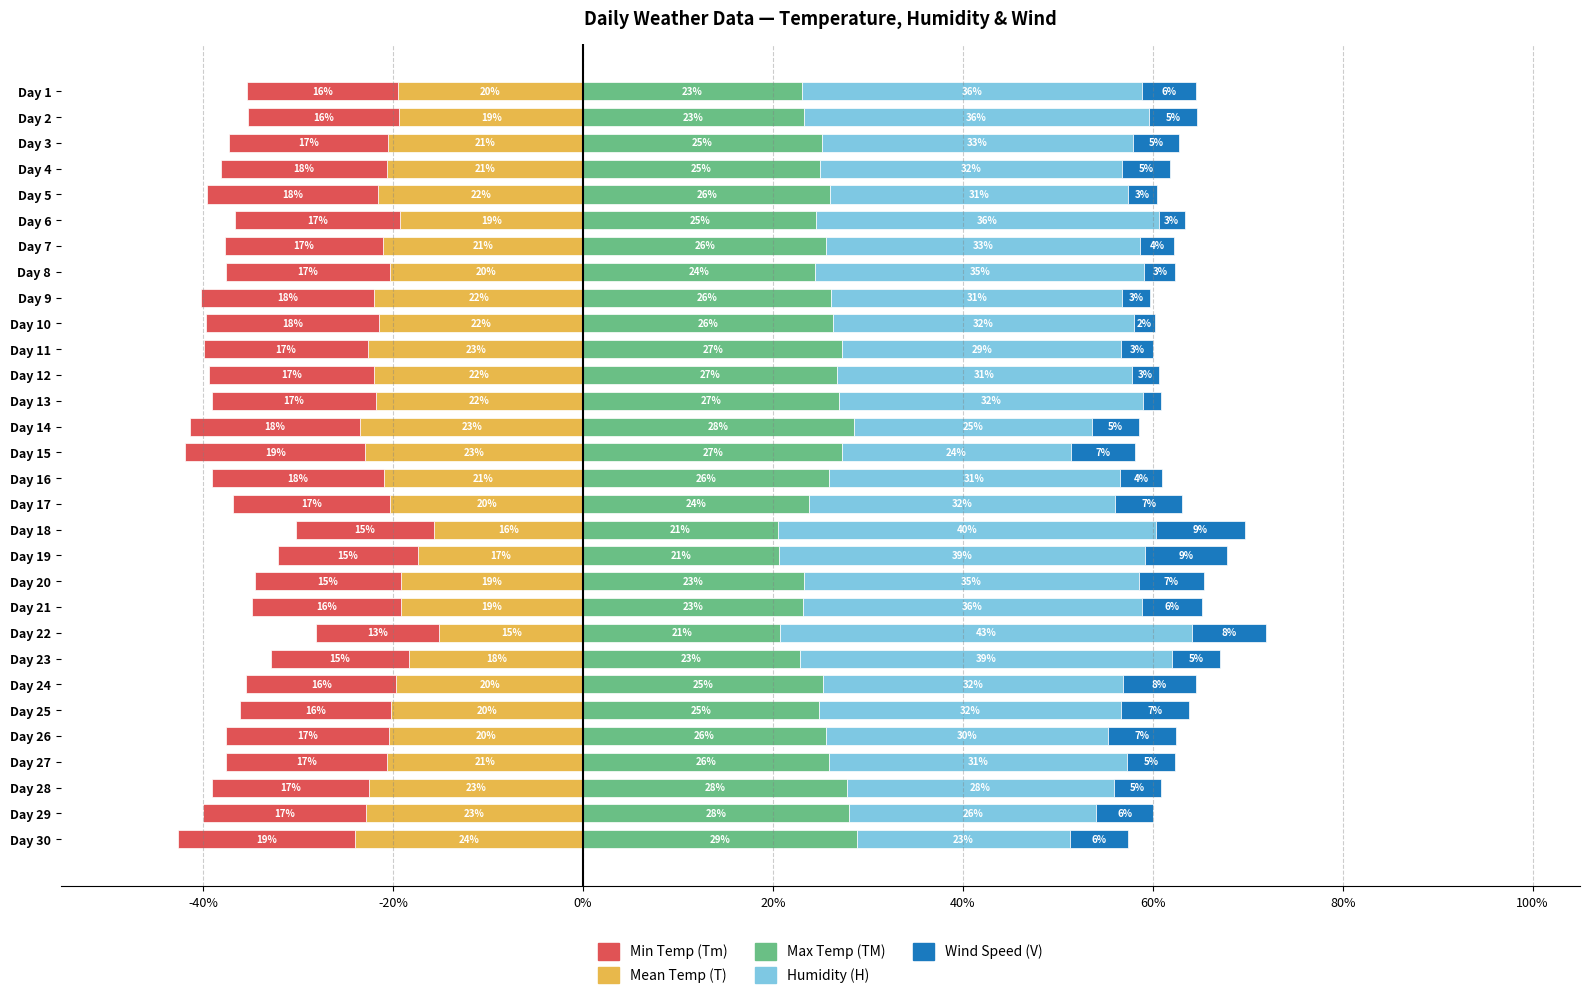

Reading left to right, what are all the values shown in this chart?

T: -19.5	-19.3	-20.5	-20.6	-21.6	-19.2	-21.1	-20.3	-22.0	-21.5	-22.6	-22.0	-21.8	-23.5	-23.0	-21.0	-20.3	-15.7	-17.4	-19.2	-19.2	-15.1	-18.3	-19.7	-20.3	-20.5	-20.7	-22.6	-22.9	-24.0
Tm: -15.9	-16.0	-16.7	-17.5	-18.0	-17.4	-16.7	-17.3	-18.3	-18.2	-17.4	-17.4	-17.3	-17.9	-18.9	-18.1	-16.5	-14.6	-14.7	-15.4	-15.6	-12.9	-14.6	-15.8	-15.9	-17.1	-17.0	-16.6	-17.1	-18.6
TM: 23.1	23.2	25.2	25.0	26.1	24.6	25.6	24.5	26.2	26.3	27.3	26.8	27.0	28.5	27.3	25.9	23.8	20.5	20.7	23.3	23.1	20.8	22.8	25.3	24.9	25.6	25.9	27.8	28.0	28.8
H: 35.8	36.4	32.8	31.9	31.4	36.0	33.0	34.7	30.7	31.7	29.4	31.0	32.0	25.1	24.1	30.7	32.2	39.8	38.6	35.3	35.8	43.3	39.2	31.6	31.8	29.7	31.4	28.1	26.1	22.5
V: 5.7	5.1	4.8	5.0	3.0	2.8	3.6	3.3	2.9	2.2	3.4	2.8	1.9	5.0	6.7	4.4	7.1	9.4	8.6	6.9	6.3	7.8	5.1	7.7	7.2	7.2	5.0	5.0	6.0	6.1